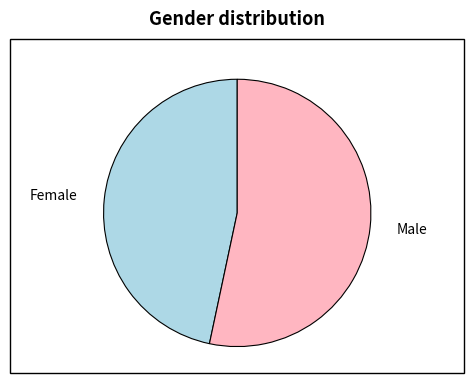

Is there any slice that represents more than half of the pie?

Yes